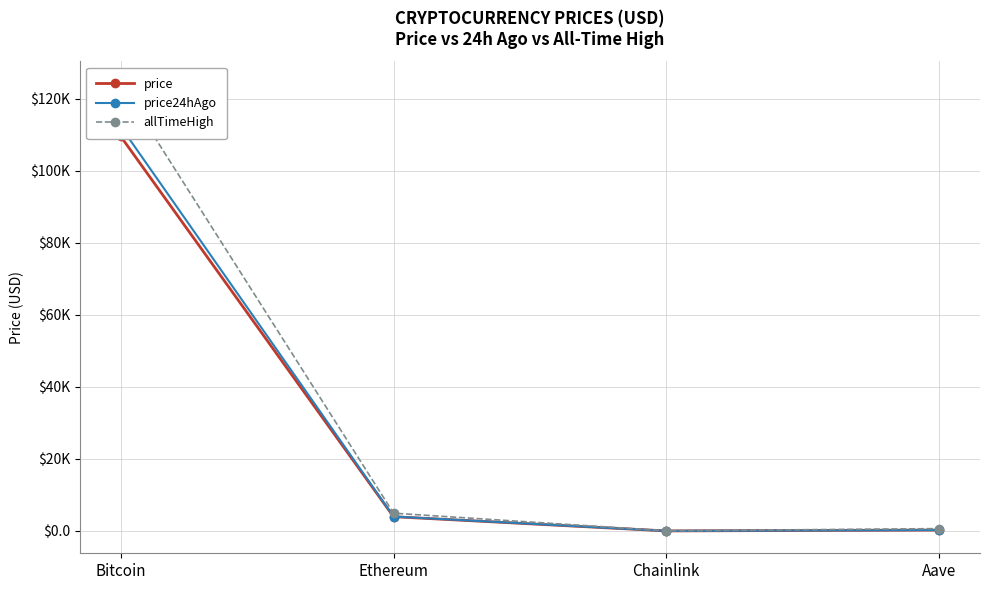

What is the average value of the price series?

28447.9